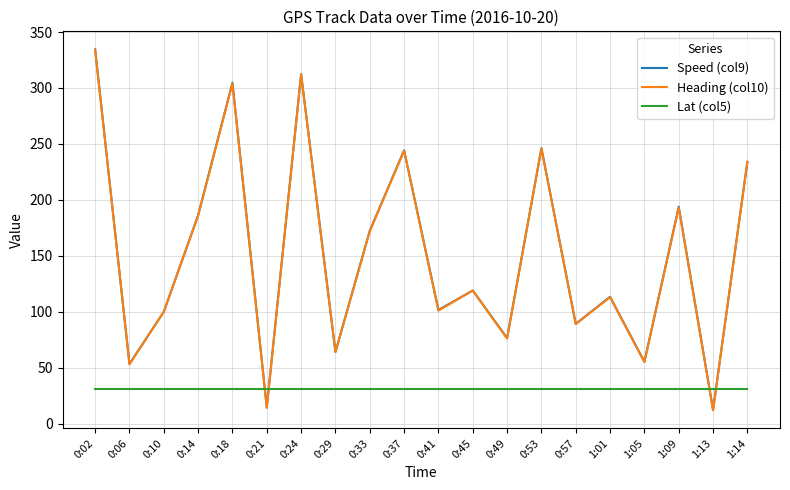

True or false: Lat (col5) has a value of 7.7 at 0:29.

False